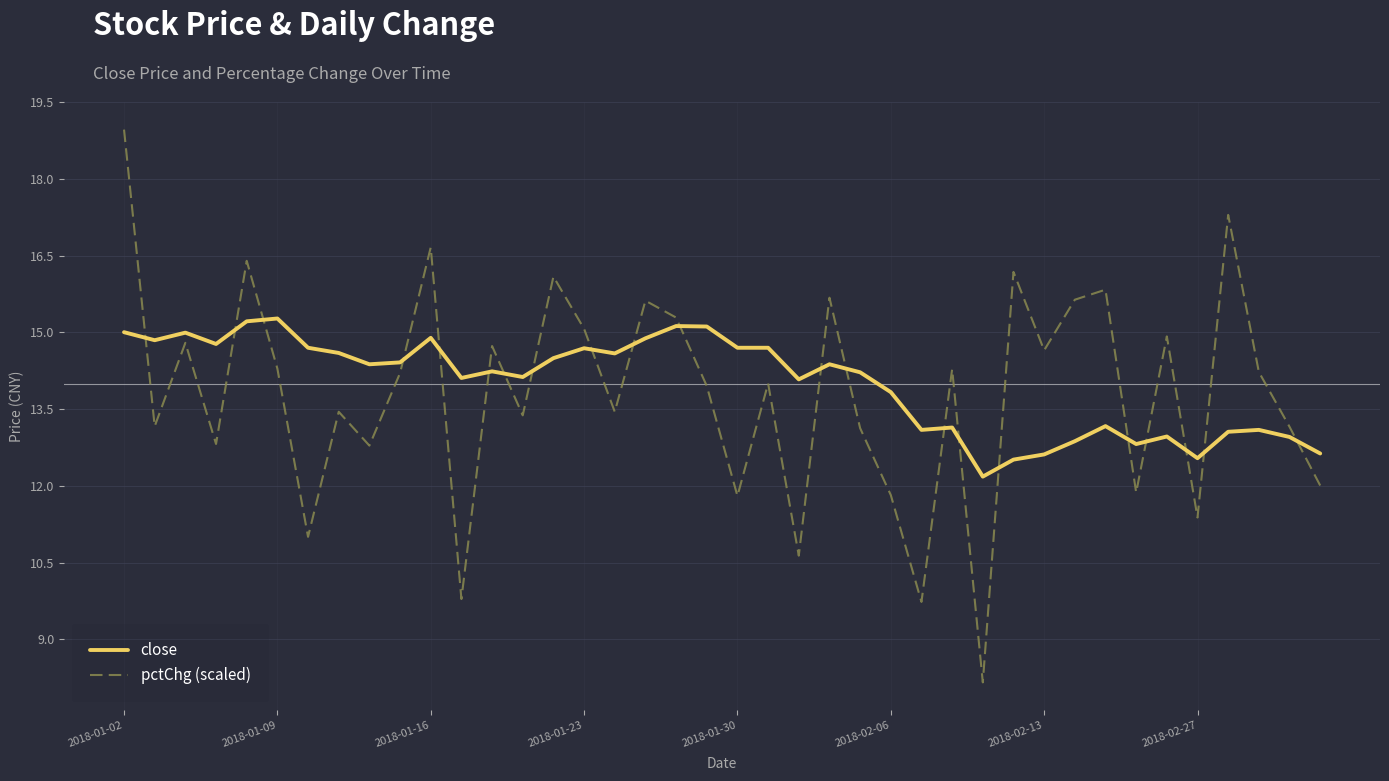

Which series has the largest range (max minus min)?

pctChg (scaled)